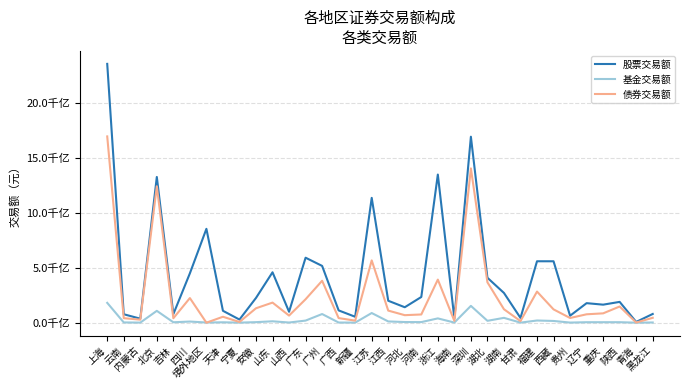

Read the 基金交易额 value at 四川.

10338817362.1